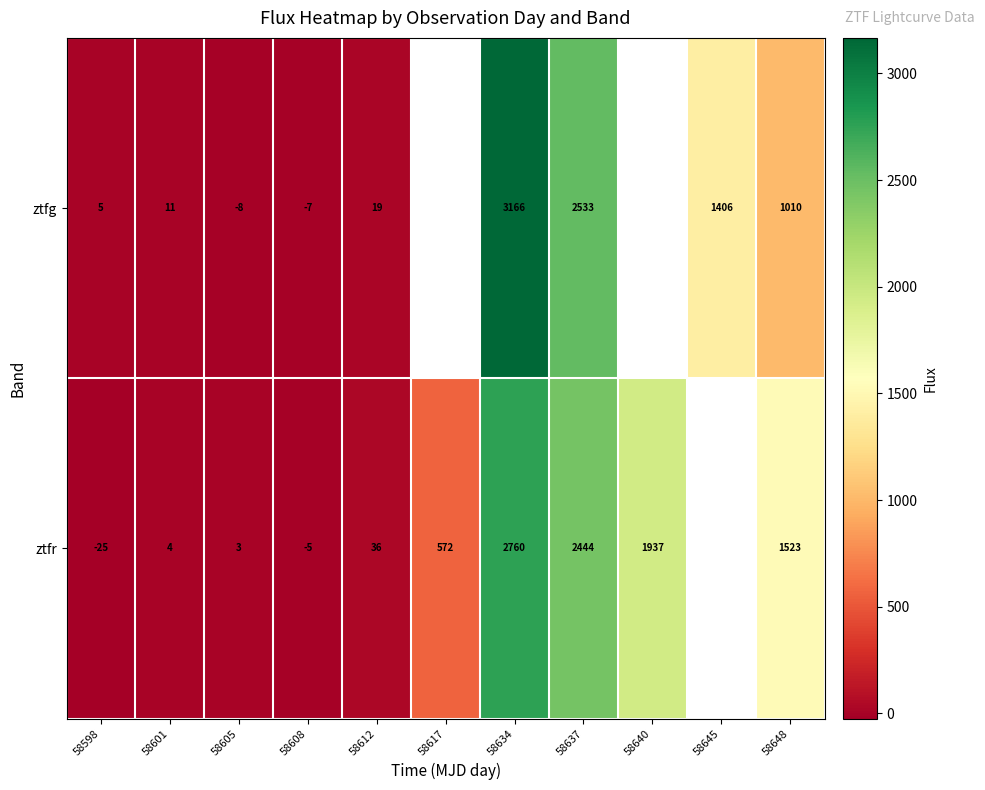

Is the value of ztfg at 58612 greater than the value of ztfr at 58640?

No